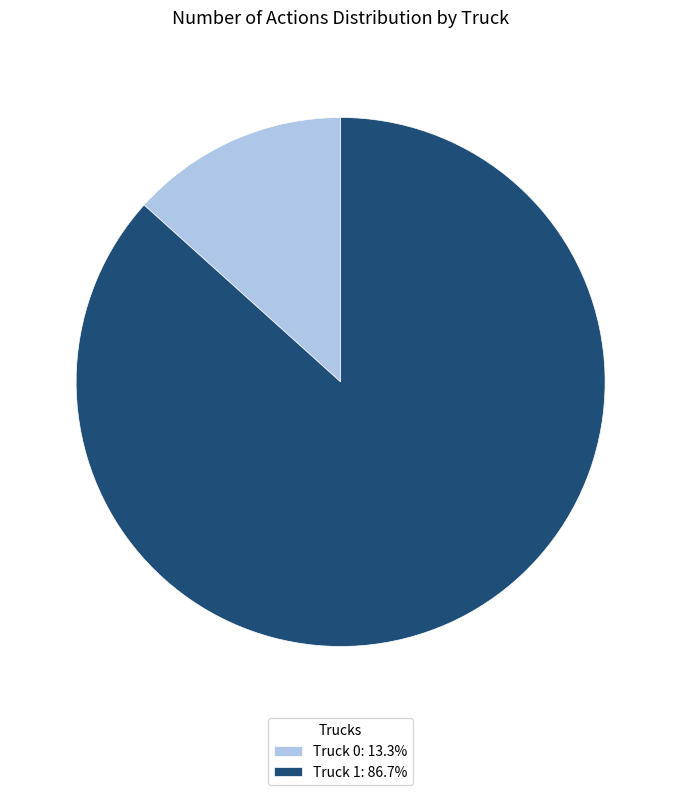

Is it true that Truck 1 is 98% of the pie?

False